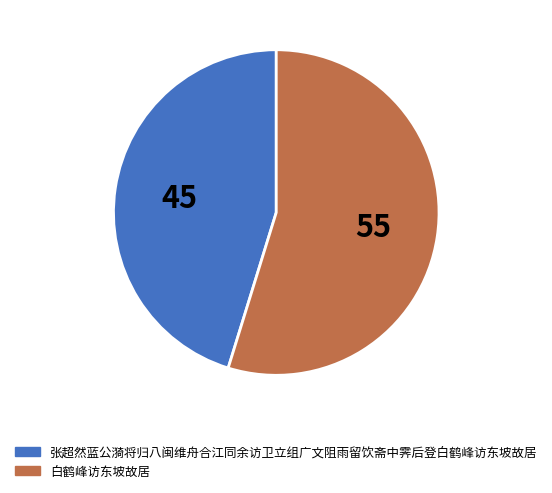

True or false: 张超然蓝公漪将归八闽维舟合江同余访卫立组广文阻雨留饮斋中霁后登白鹤峰访东坡故居 accounts for 45% of the total.

True